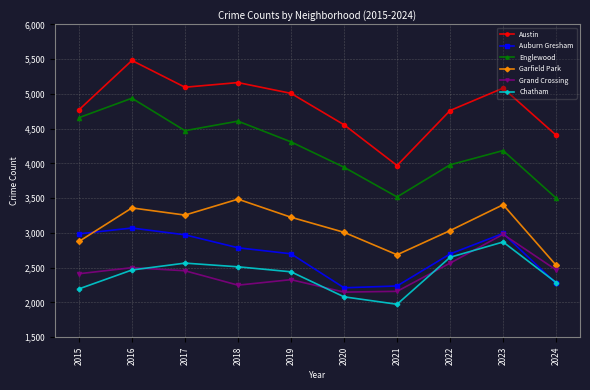

What is the spread (max minus min) of values at 2018?

2914